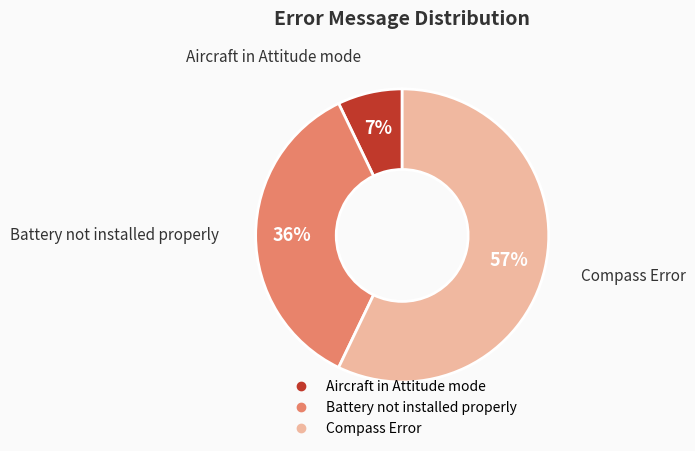

The Aircraft in Attitude mode slice represents 13% of the pie. True or false?

False